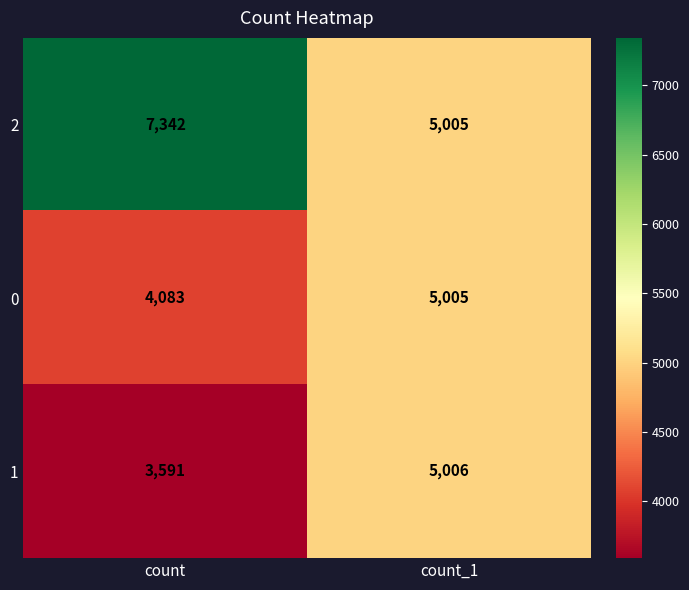

Reading right to left, extract all data points from this chart.

2: 5005	7342
0: 5005	4083
1: 5006	3591